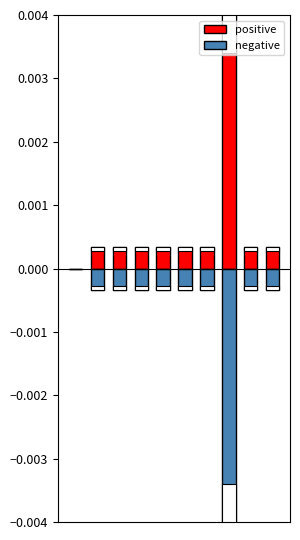

Which series changed the most between 1 and 2?

positive